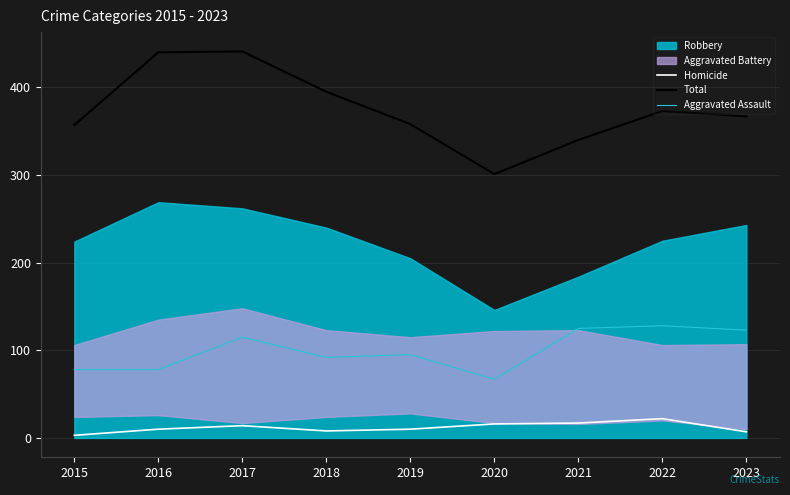

What is the difference between the Homicide values at 2023 and 2017?

7